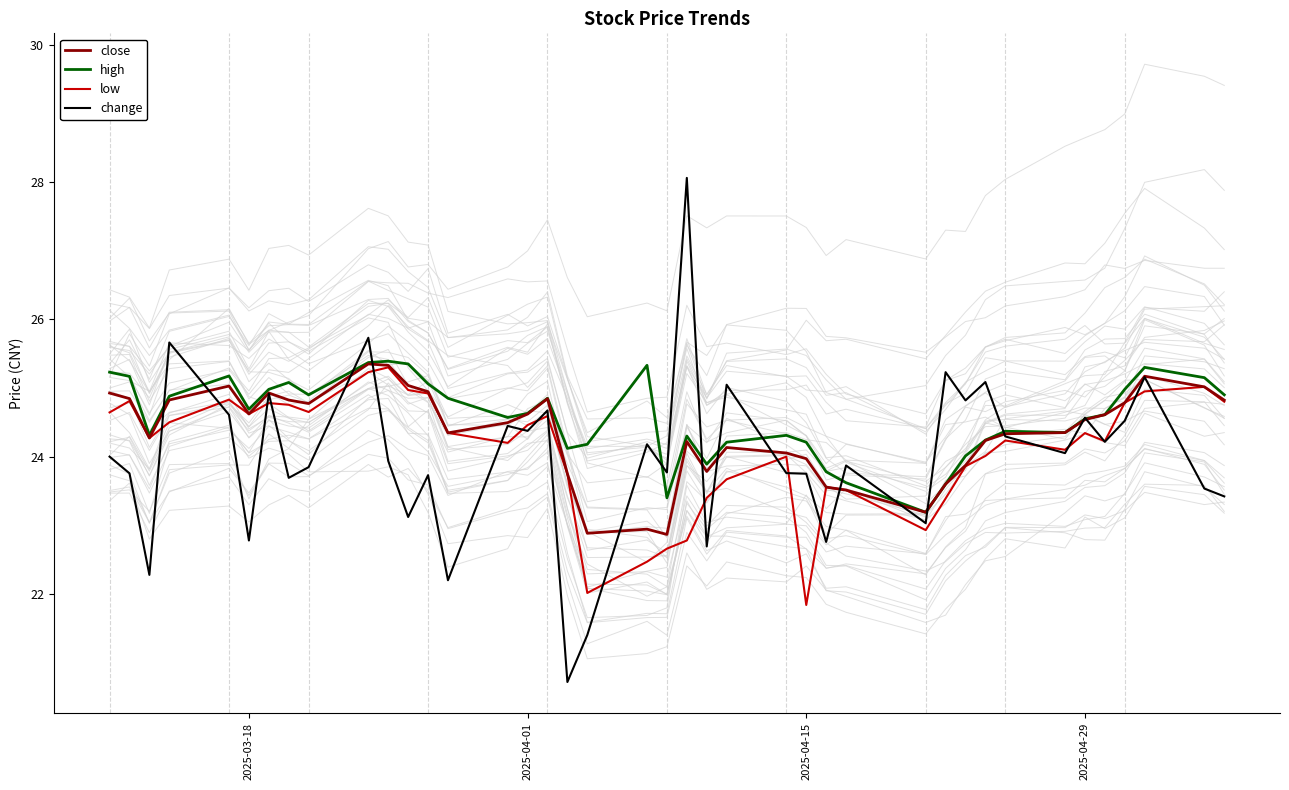

What is the lowest value of the change series?

20.7